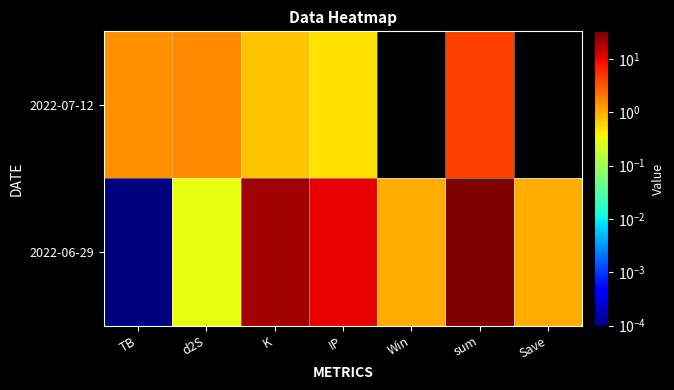

Rank the series at Save from highest to lowest value.

2022-06-29, 2022-07-12